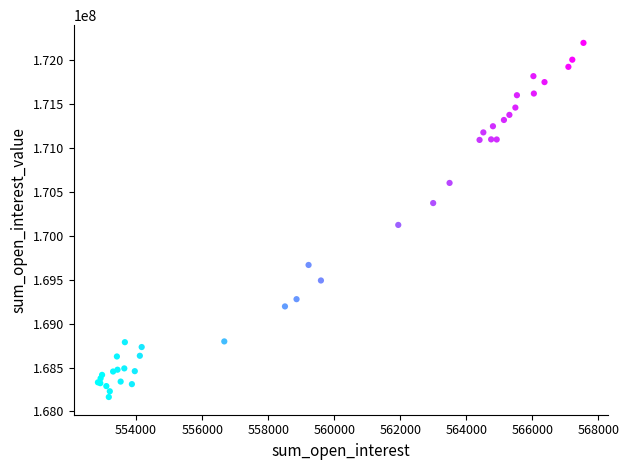

What Y value in the scatter plot is closest to 170181153?

170124349.8